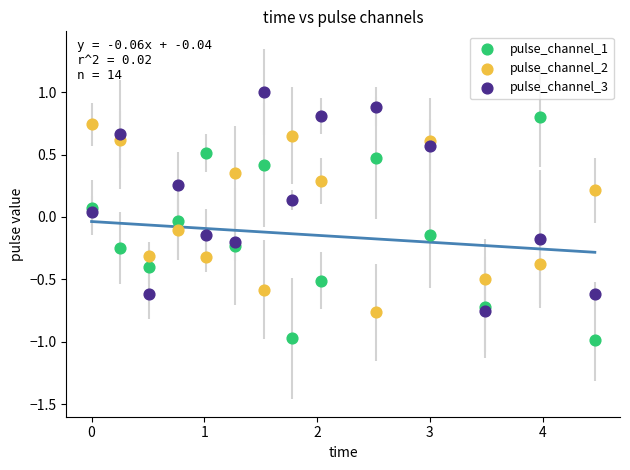

What are all the series names shown in the legend?

pulse_channel_1, pulse_channel_2, pulse_channel_3